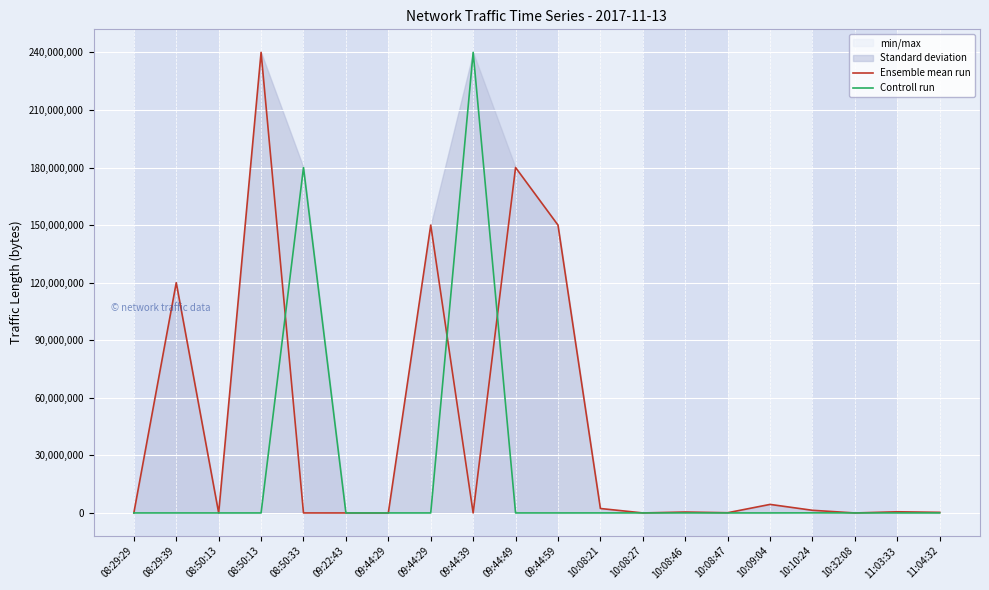

What value does the Ensemble mean run series have at 09:44:49?

180007993